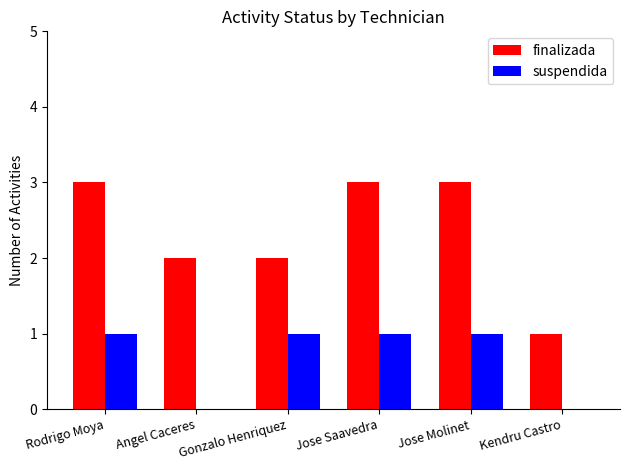

What is the sum of all suspendida values?

4